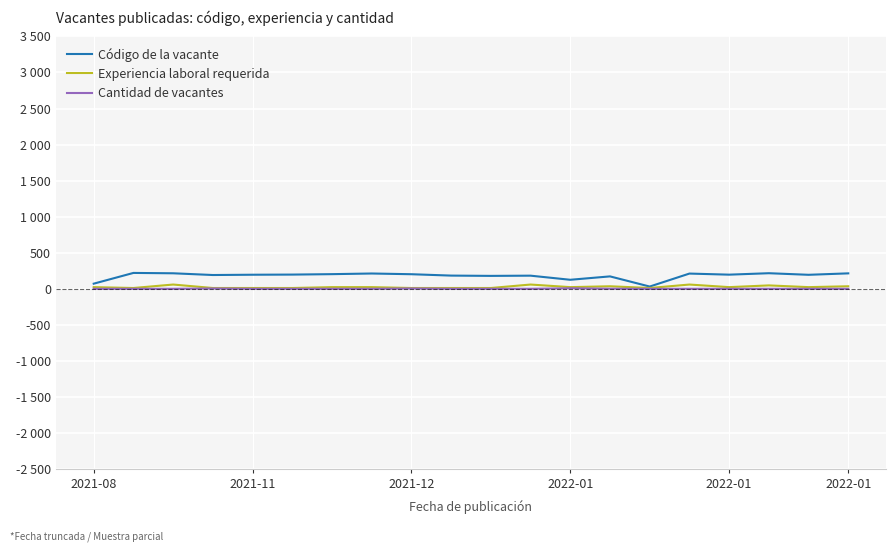

What is the minimum value for Código de la vacante?

32